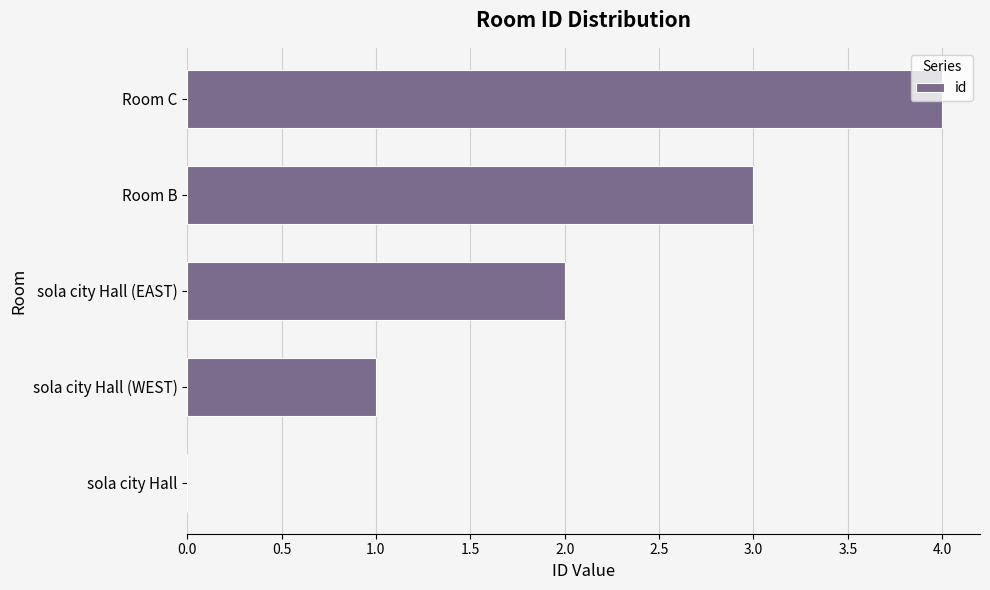

What value does the data have at Room C?

4